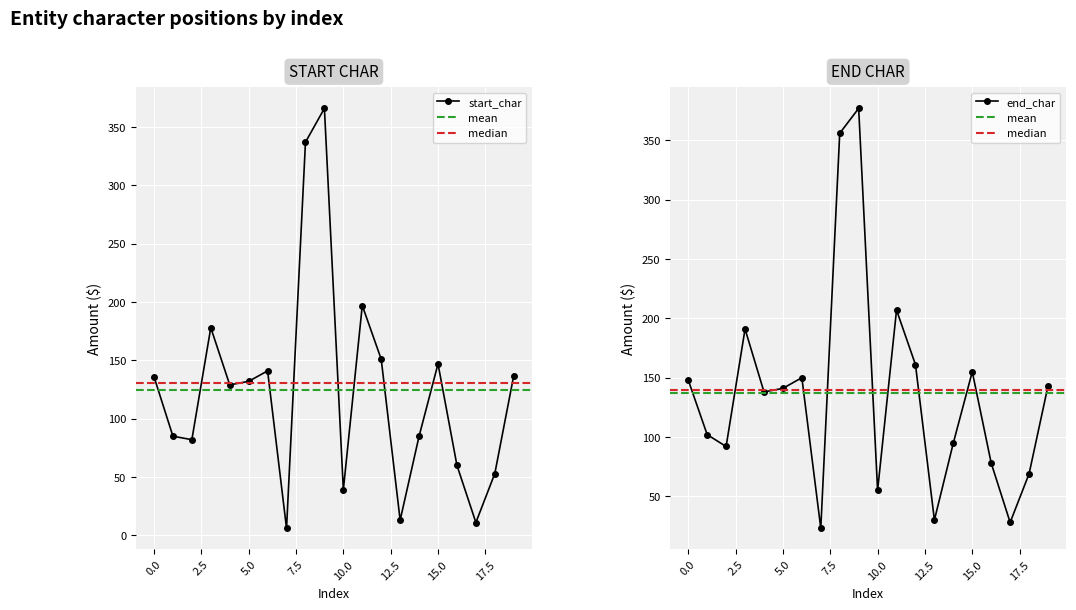

Rank the categories by end_char value from highest to lowest.

9, 8, 11, 3, 12, 15, 6, 0, 19, 5, 4, 1, 14, 2, 16, 18, 10, 13, 17, 7